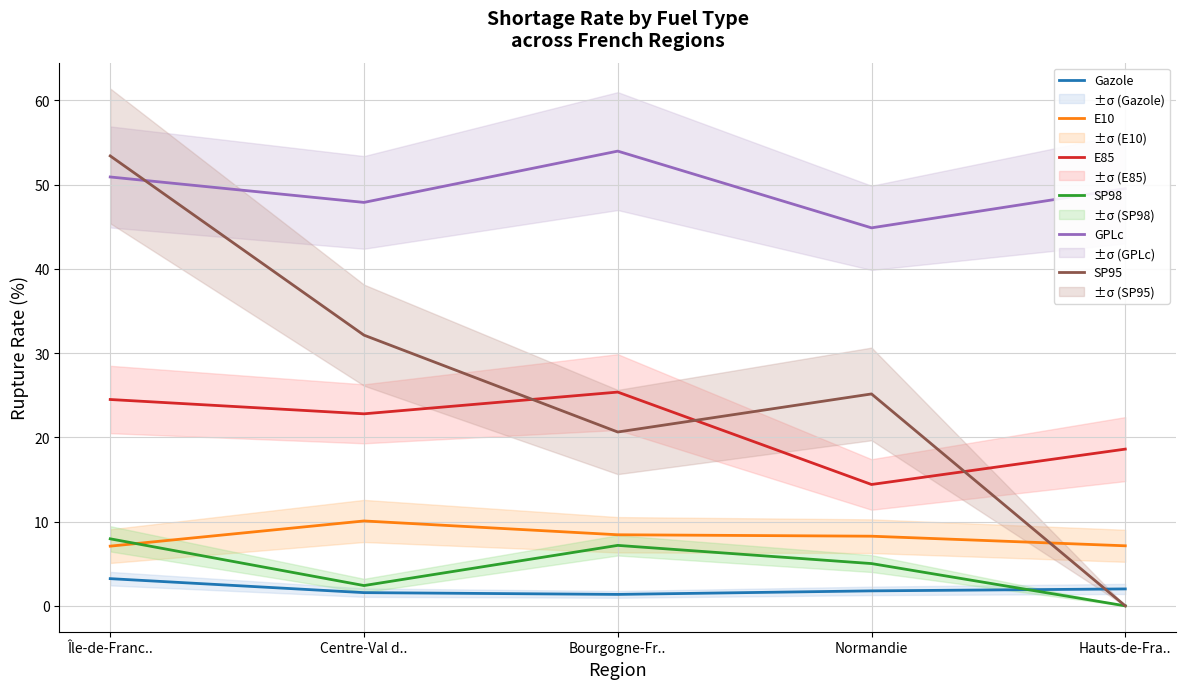

Which series has the widest spread of values?

SP95